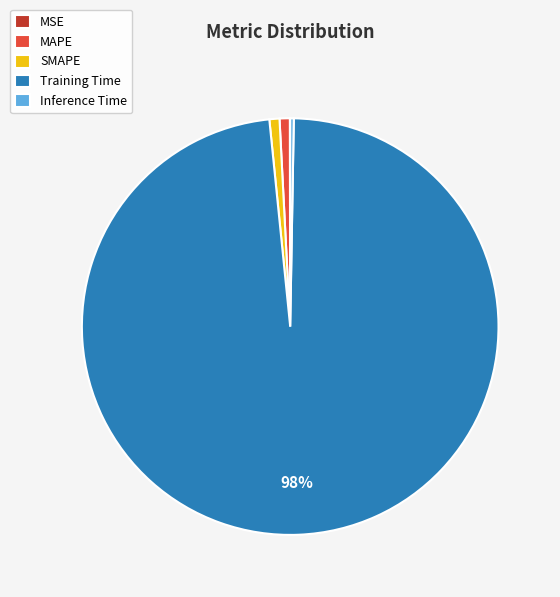

Combined, do MAPE and SMAPE account for over 50%?

No